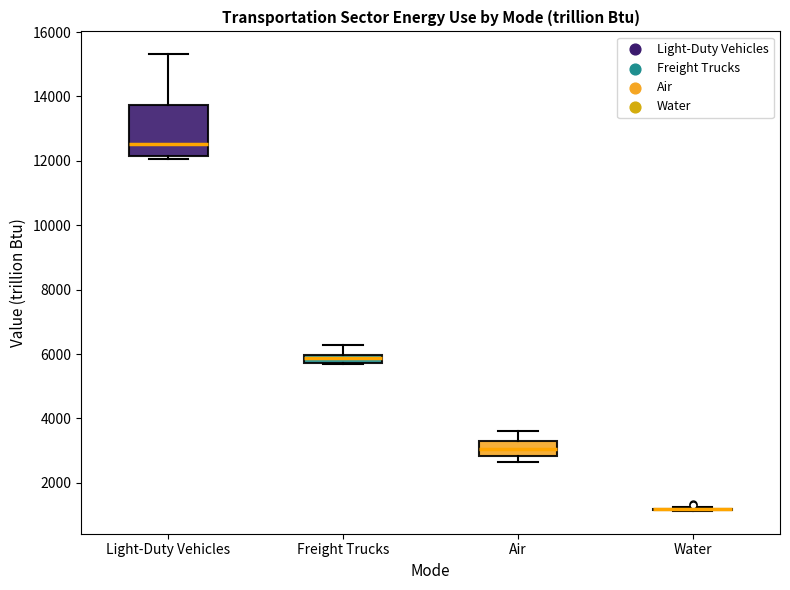

Where does the upper whisker of the box for Air end on the y-axis? The values are not printed on the chart, so give them approximately, as read against the axis.

3600